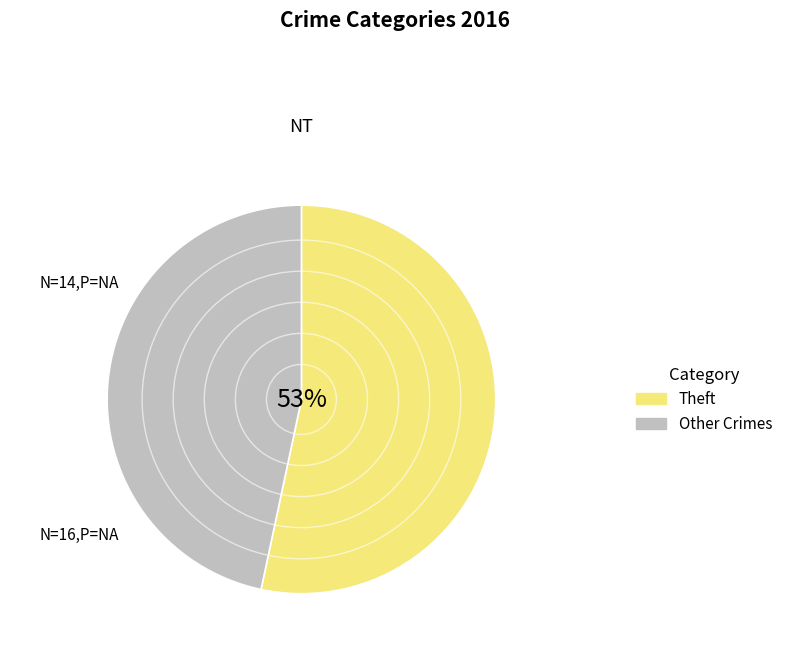

Combined, do Theft and Other Crimes account for over 50%?

Yes